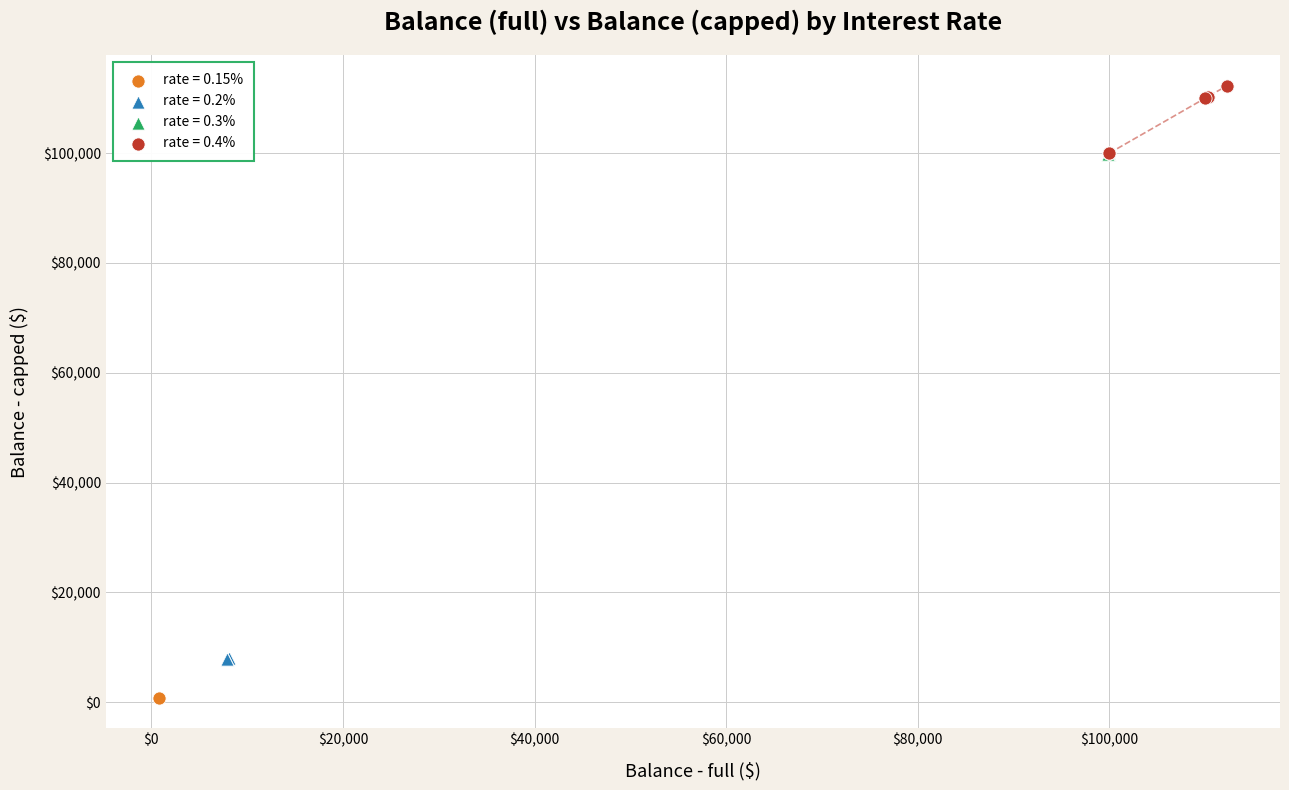

What are all the series names shown in the legend?

rate = 0.15%, rate = 0.2%, rate = 0.3%, rate = 0.4%